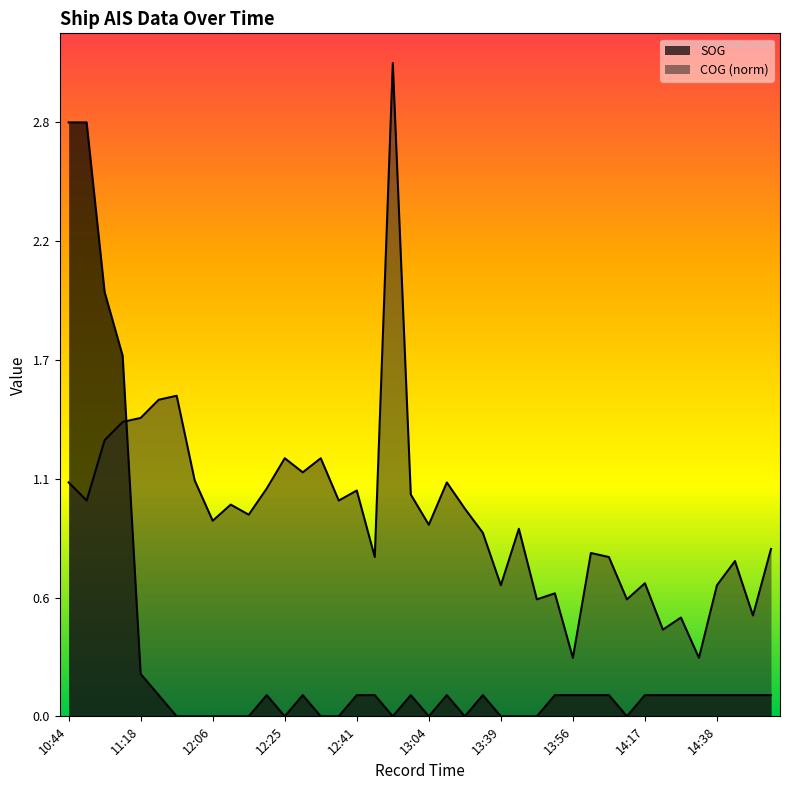

How many values in the SOG series exceed 0?

25